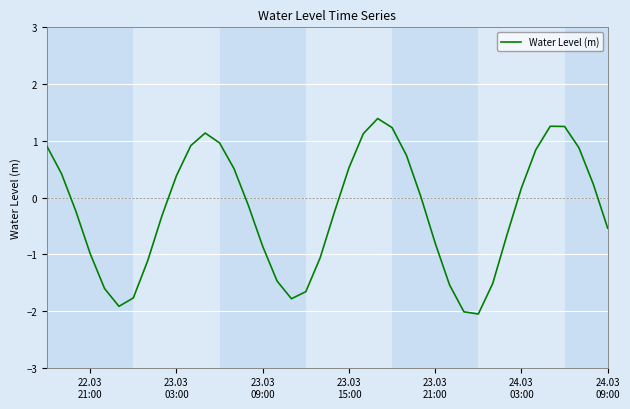

What is the difference between the maximum and minimum values?

3.4